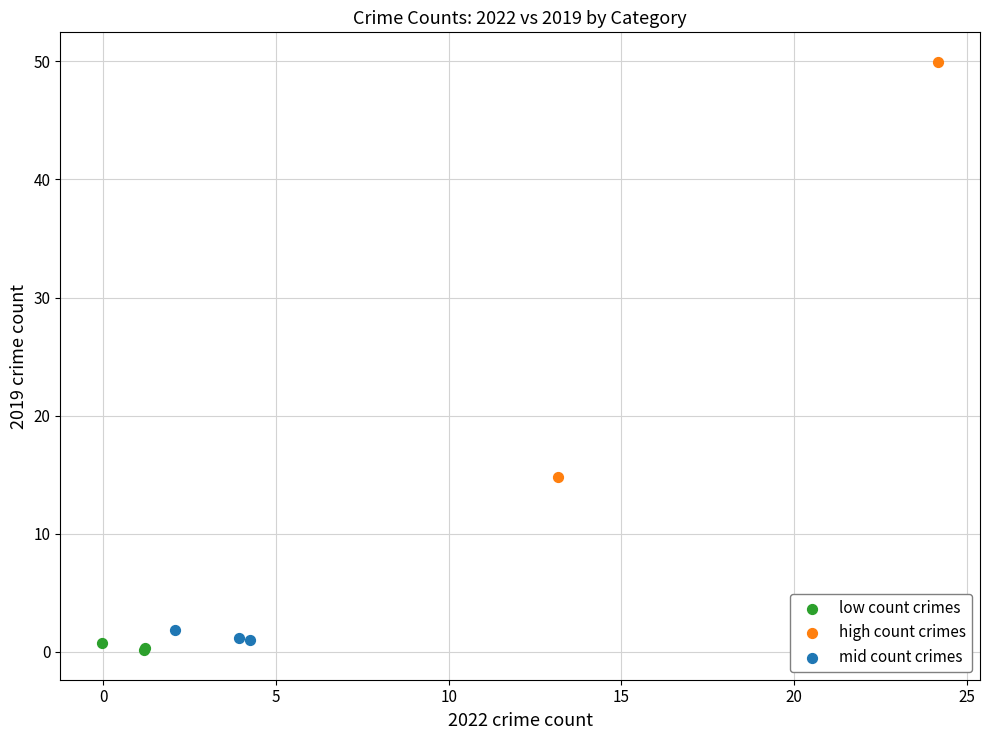

What are all the series names shown in the legend?

low count crimes, high count crimes, mid count crimes